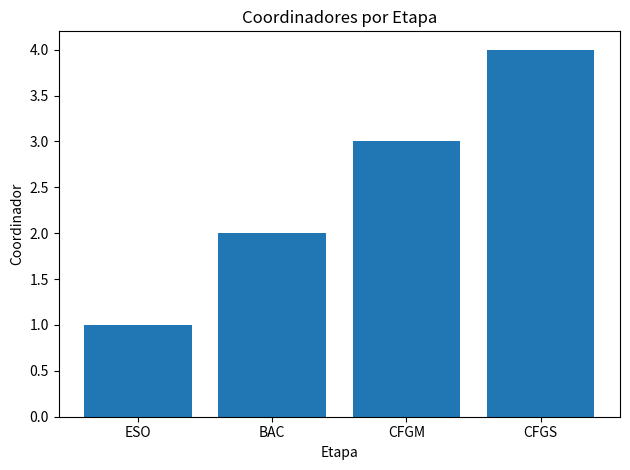

Are the bars horizontal?

No